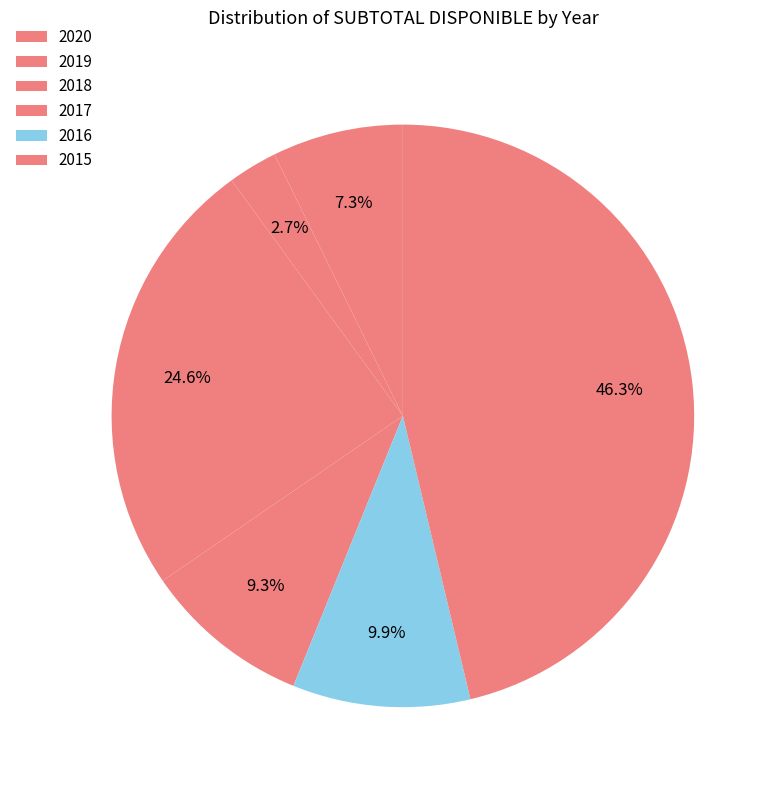

Count the number of slices in the pie.

6